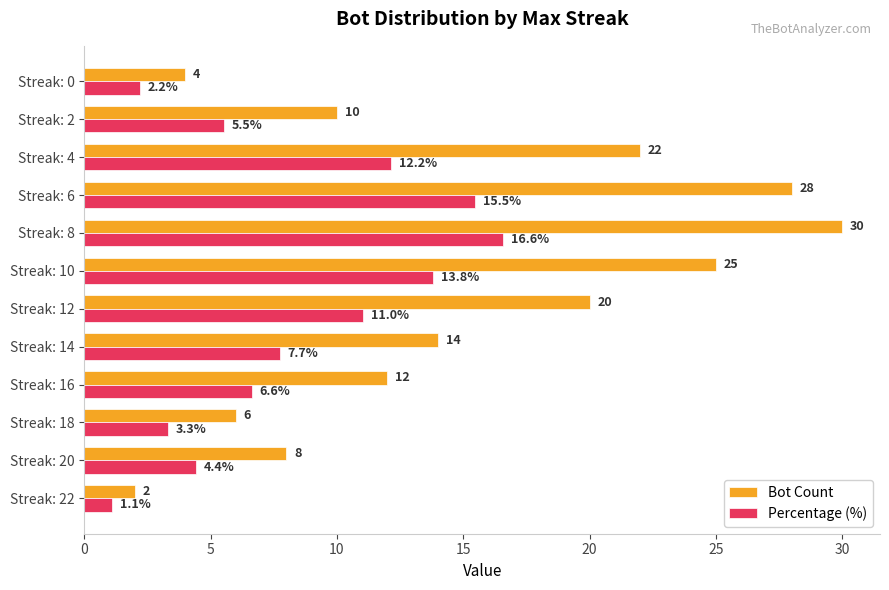

Rank the categories by Bot Count value from lowest to highest.

Streak: 22, Streak: 0, Streak: 18, Streak: 20, Streak: 2, Streak: 16, Streak: 14, Streak: 12, Streak: 4, Streak: 10, Streak: 6, Streak: 8